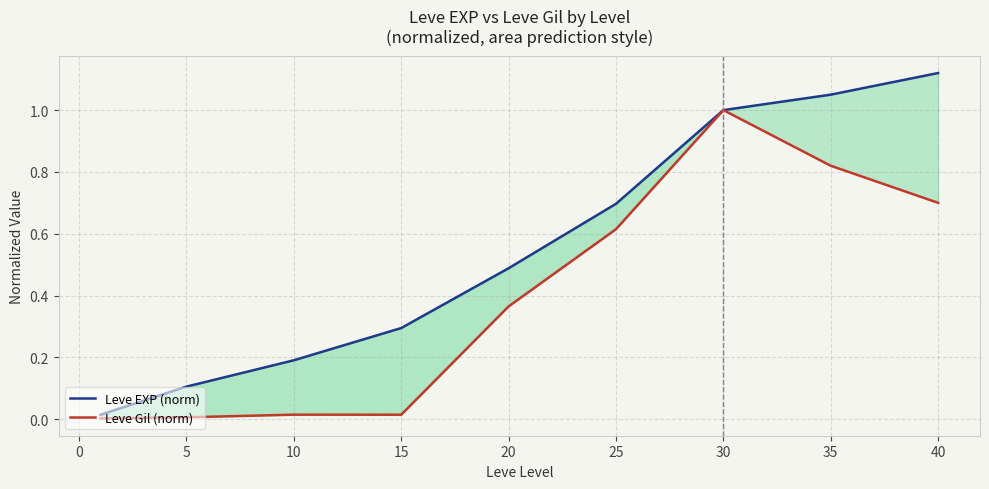

Which series has the largest total across all categories?

Leve EXP (norm)